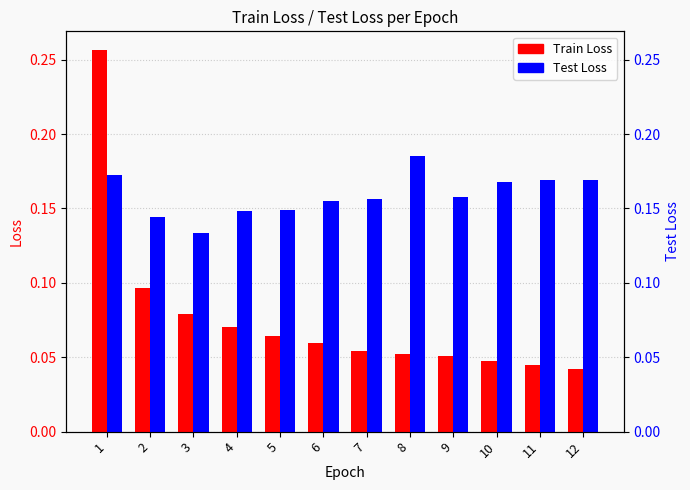

Reading right to left, extract all data points from this chart.

Train Loss: 0.0	0.0	0.0	0.1	0.1	0.1	0.1	0.1	0.1	0.1	0.1	0.3
Test Loss: 0.2	0.2	0.2	0.2	0.2	0.2	0.2	0.1	0.1	0.1	0.1	0.2